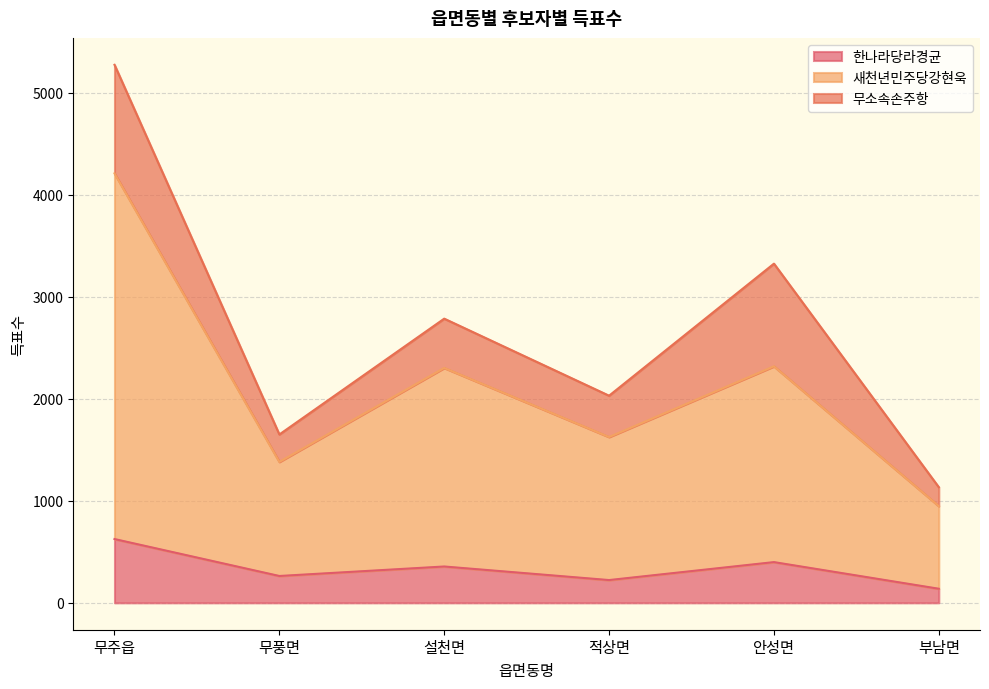

What is the label of the 5th point from the right?

무풍면